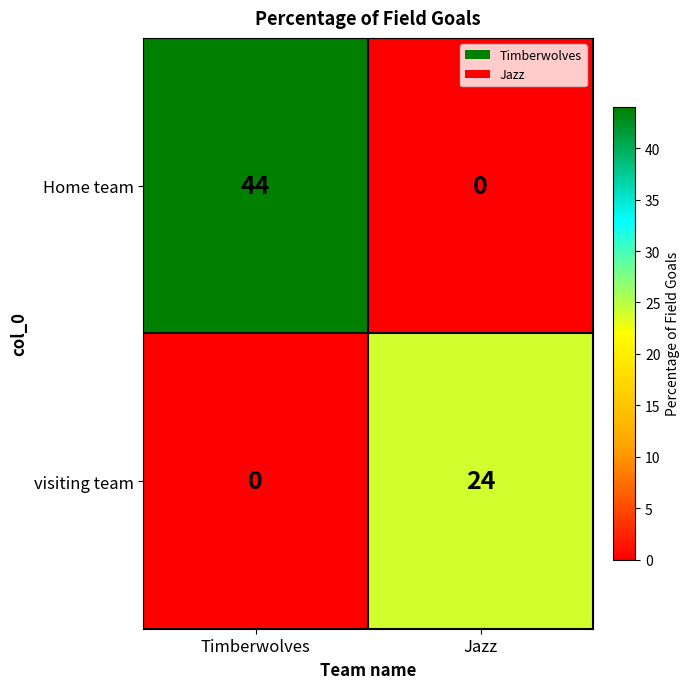

Which category has the highest value across all series?

Timberwolves